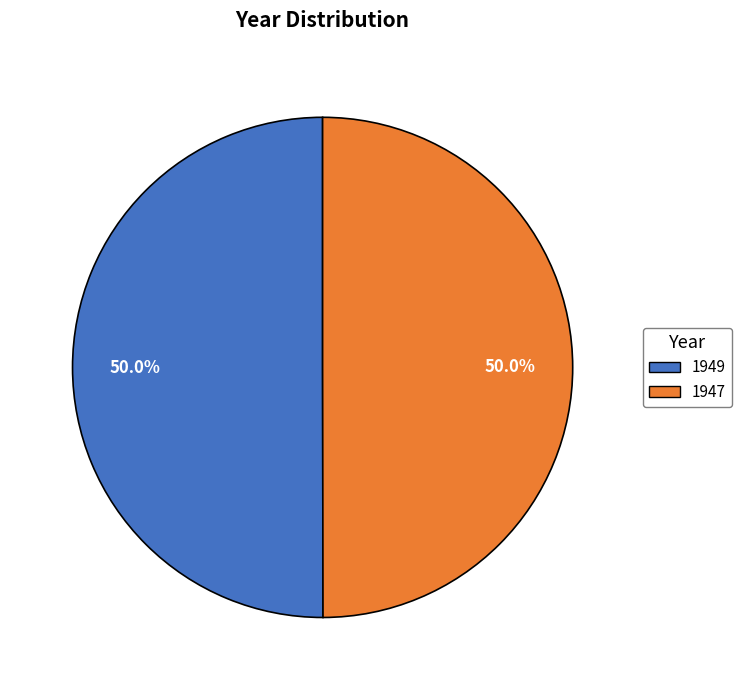

Count the number of slices in the pie.

2